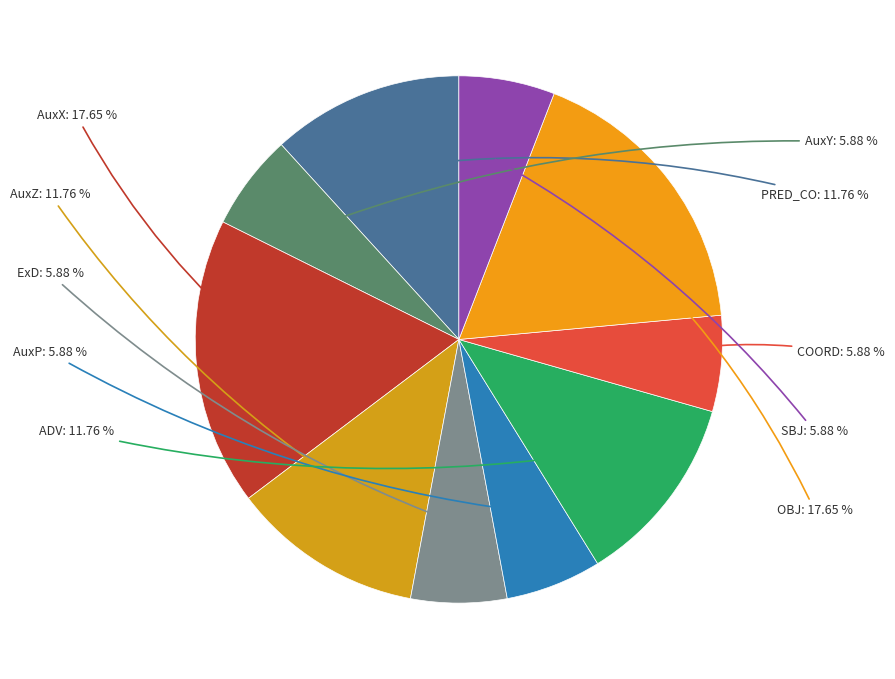

Rank the categories by value from highest to lowest.

AuxX, OBJ, PRED_CO, AuxZ, ADV, AuxY, ExD, AuxP, COORD, SBJ